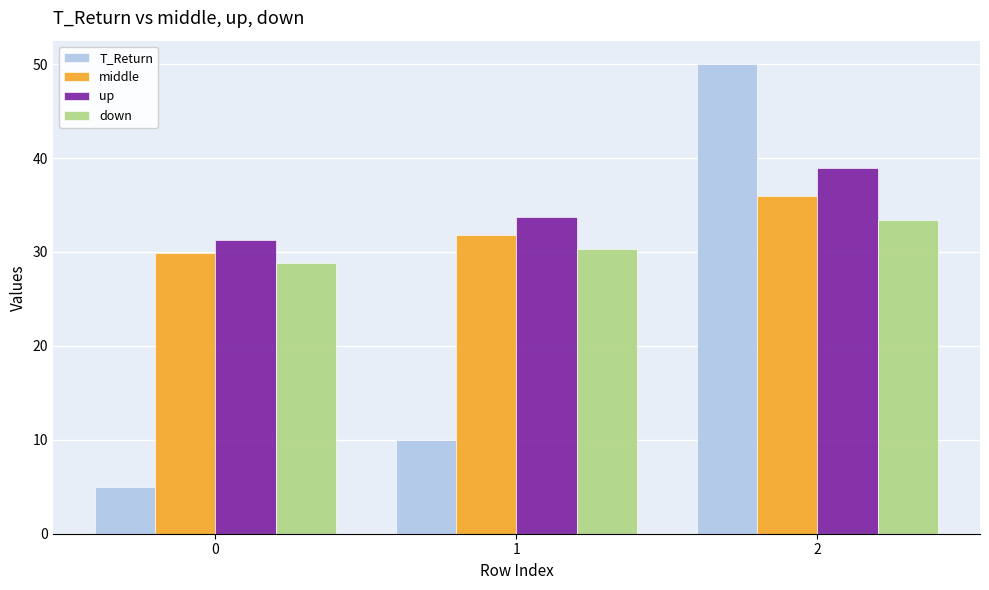

What is the highest value of the down series?

33.4